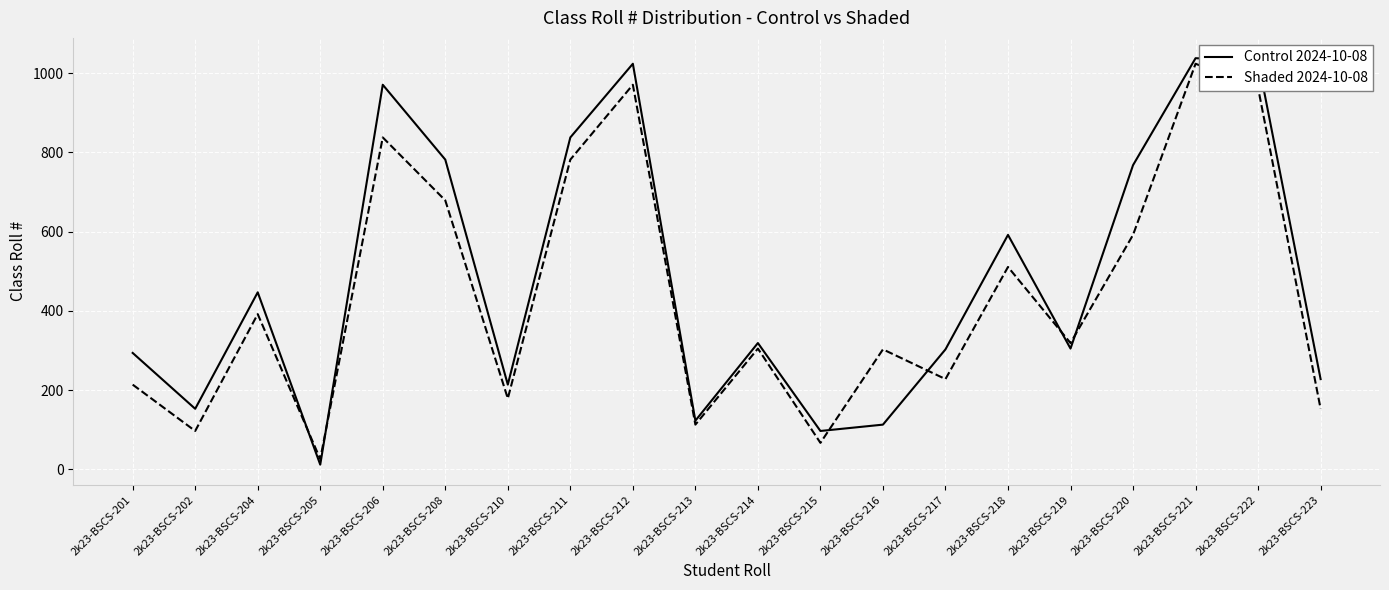

Is it true that Shaded 2024-10-08 equals 392 at 2k23-BSCS-204?

True